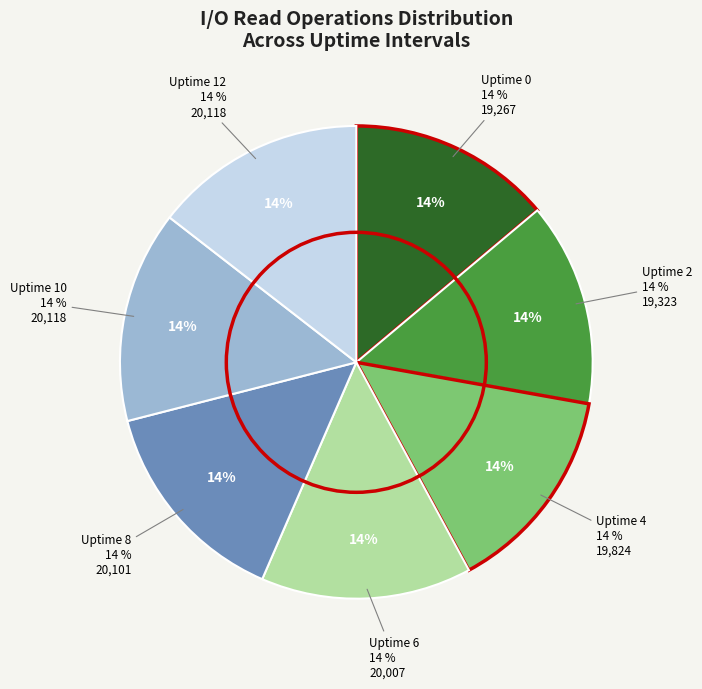

Is it true that Uptime 12 is 1% of the pie?

False